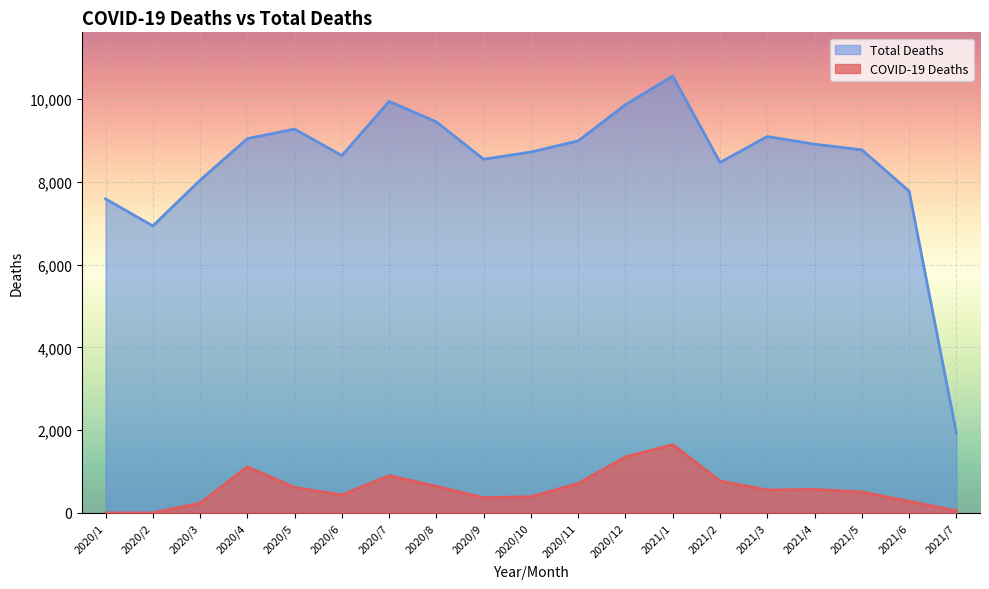

The value of COVID-19 Deaths at 2021/5 is 509. True or false?

True